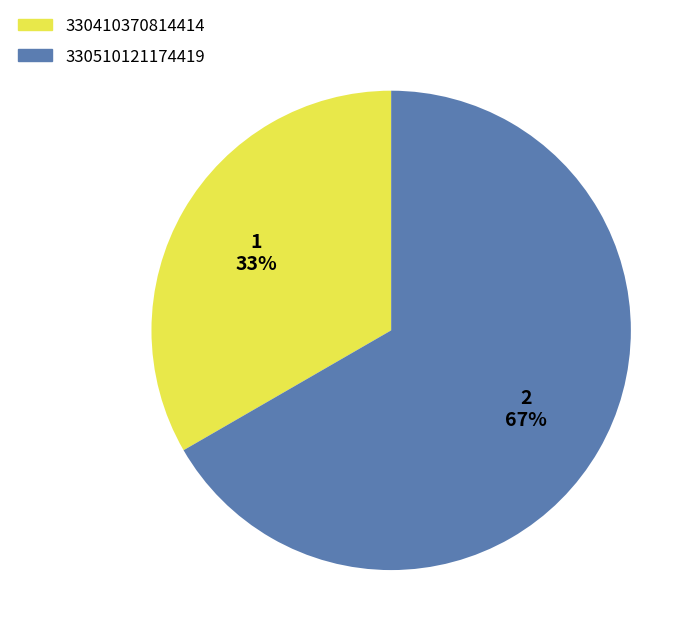

To the nearest percent, what is the average slice percentage?

50%